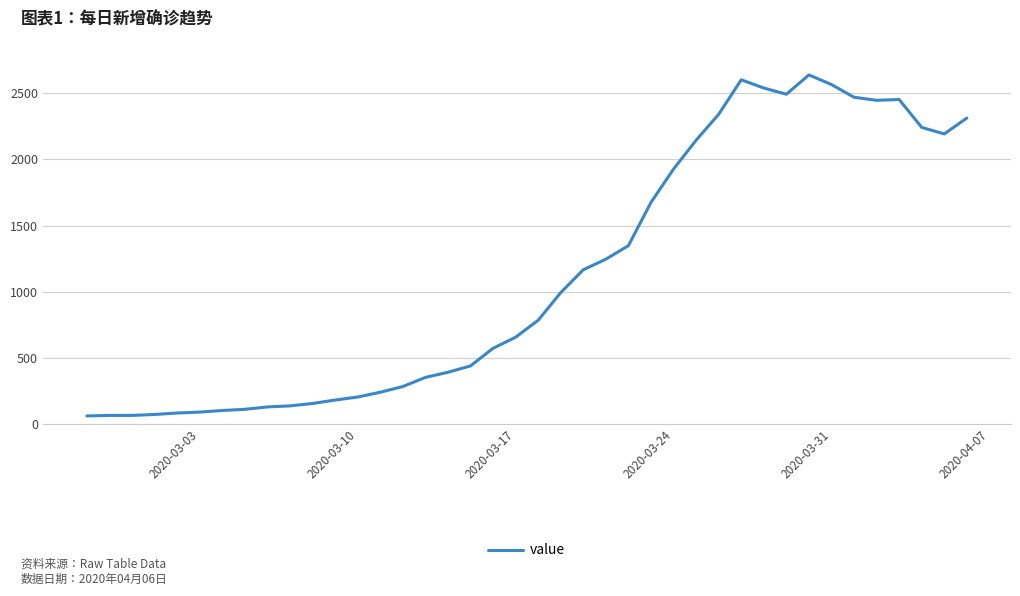

What is the maximum value shown in the chart?

2639